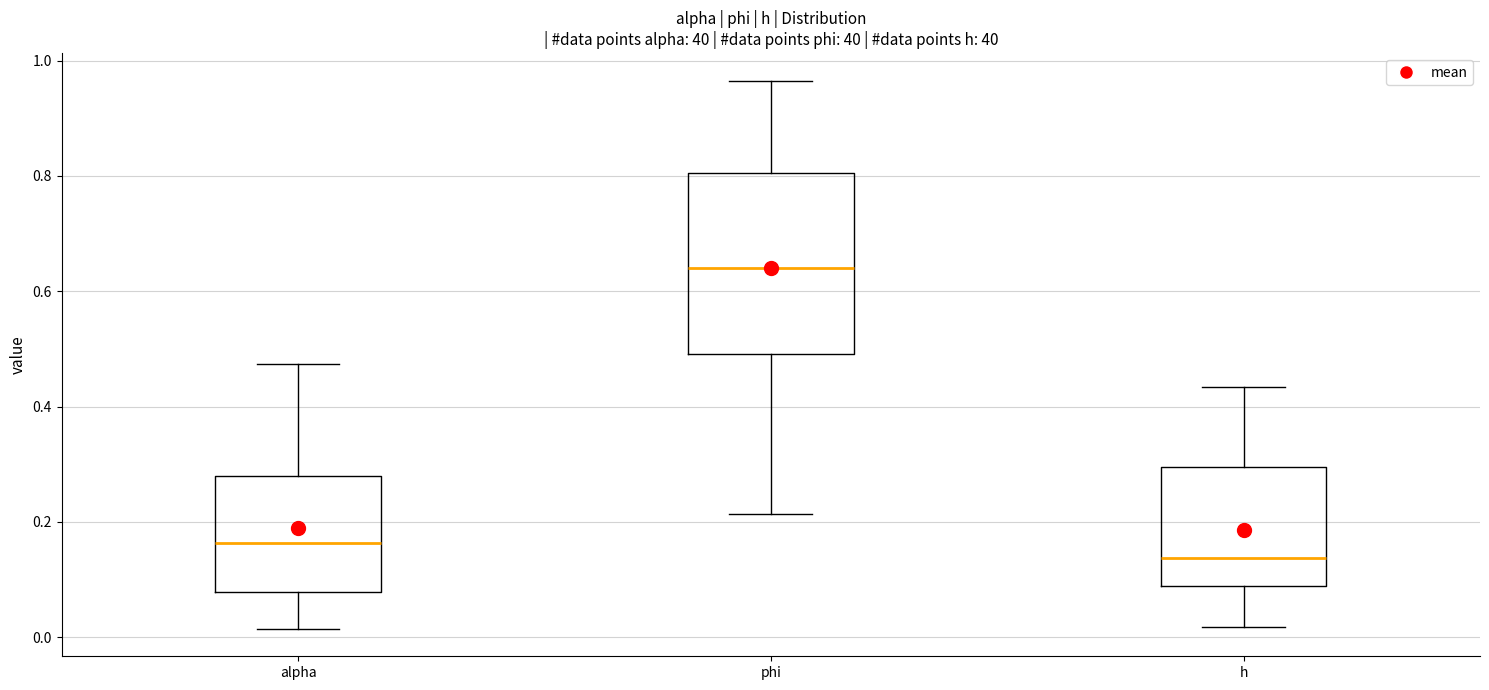

Reading left to right, read every box against the y-axis: the position of its median line, the range the box covers, and the ends of its whiskers. The values are not printed on the chart, so give them approximately, as read against the axis.

alpha: median 0.16, box 0.08 to 0.28, whiskers 0.02 to 0.48
phi: median 0.64, box 0.50 to 0.80, whiskers 0.22 to 0.96
h: median 0.14, box 0.08 to 0.30, whiskers 0.02 to 0.44